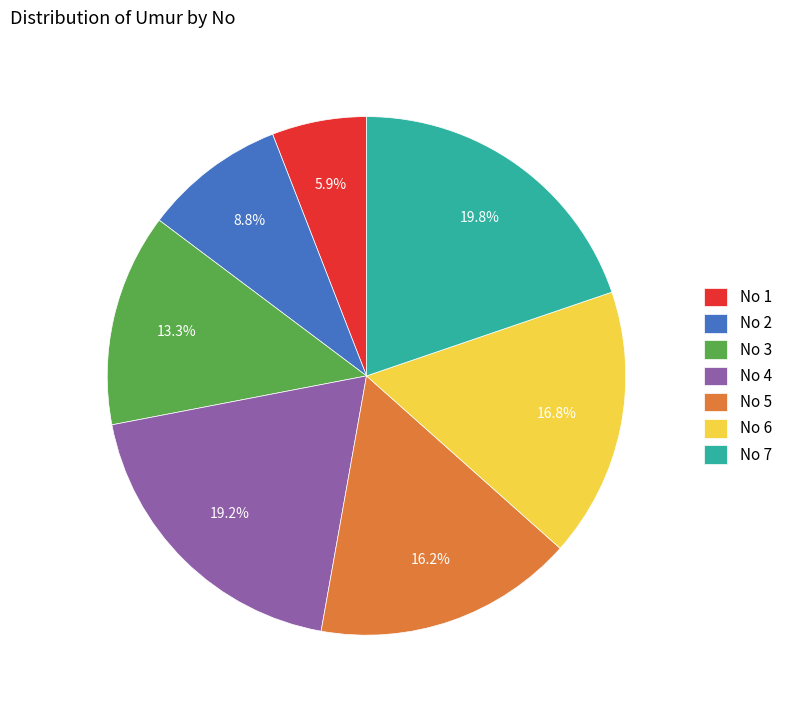

Which category has the biggest portion of the pie?

No 7